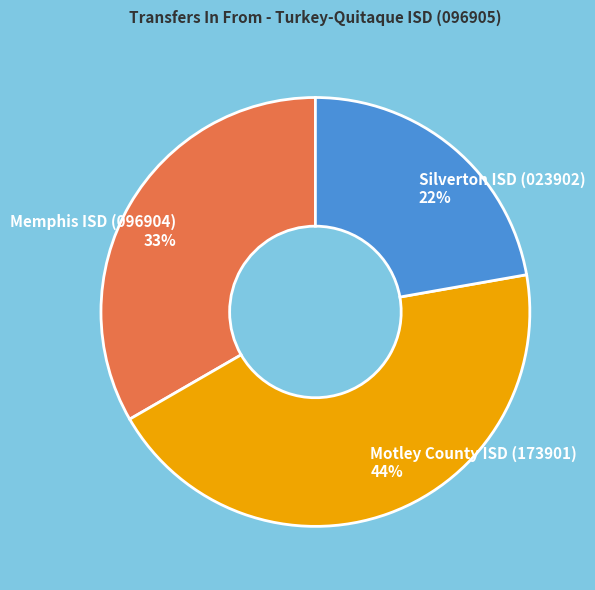

How many slices are in this pie chart?

3